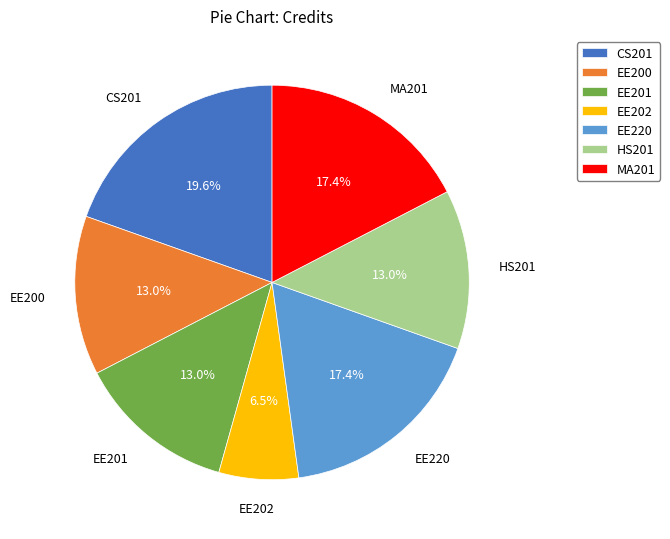

What is the smallest slice in the pie chart?

EE202